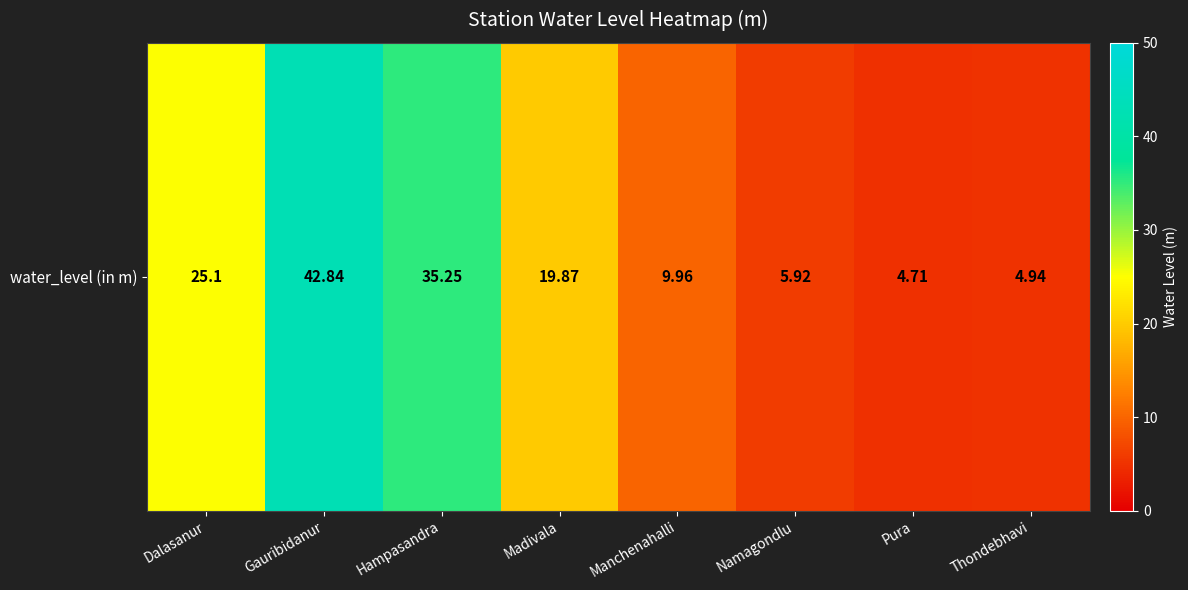

Rank the categories by value from highest to lowest.

Gauribidanur, Hampasandra, Dalasanur, Madivala, Manchenahalli, Namagondlu, Thondebhavi, Pura